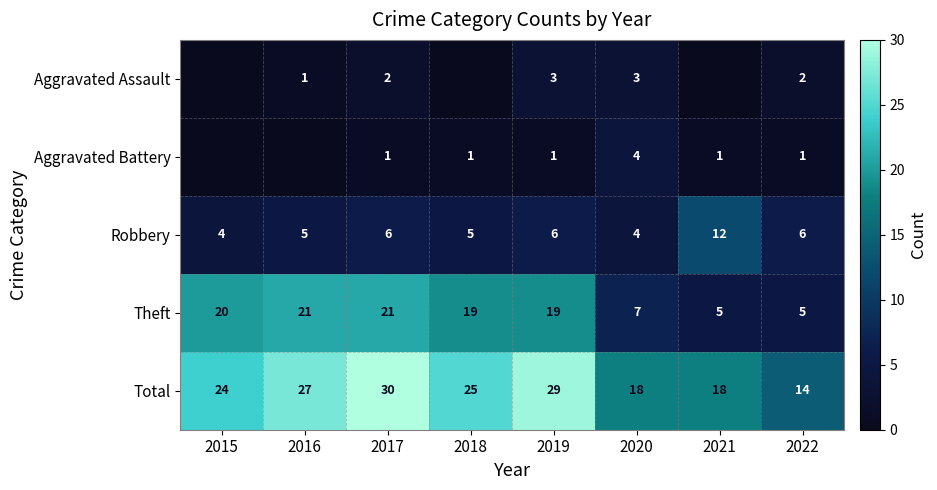

Is the value of Aggravated Battery at 2022 greater than the value of Theft at 2015?

No